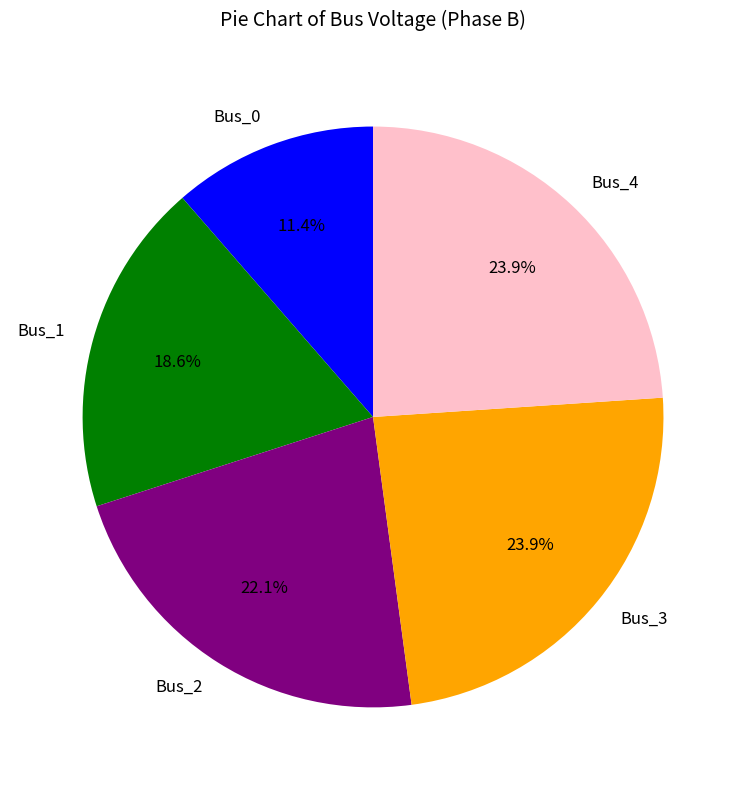

Which has a higher value, Bus_2 or Bus_0?

Bus_2